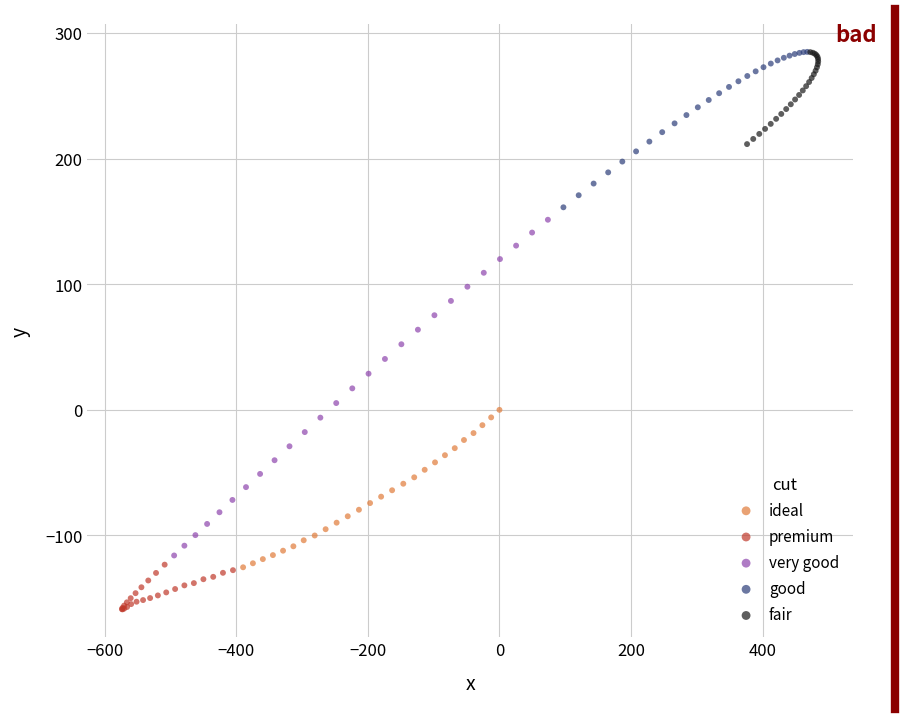

What are all the series names shown in the legend?

ideal, premium, very good, good, fair